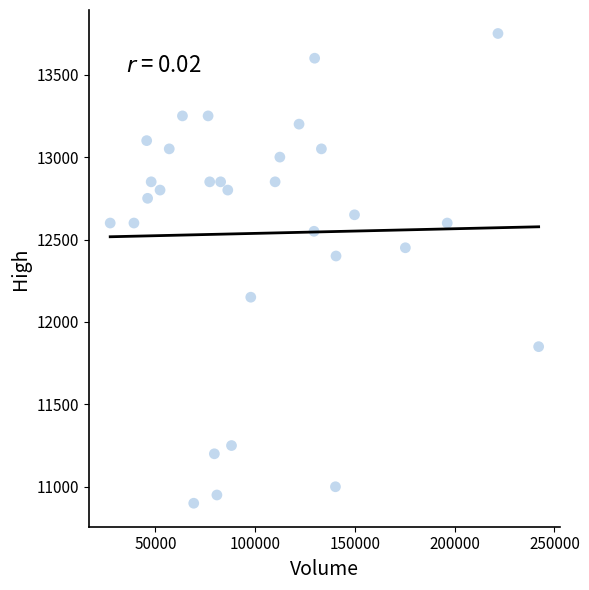

What is the range of X values (max minus min)?

214714